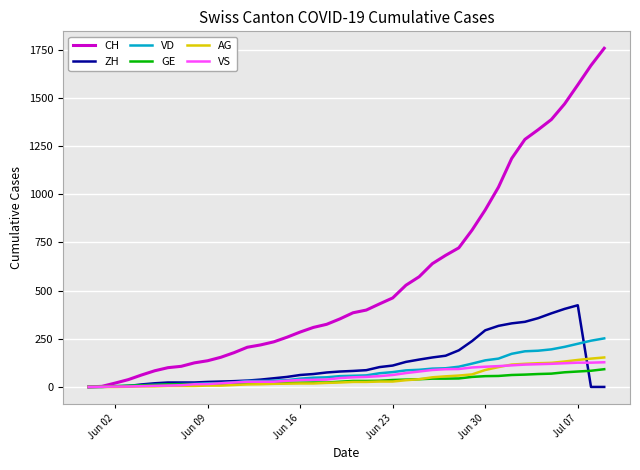

Which series has the largest total across all categories?

CH